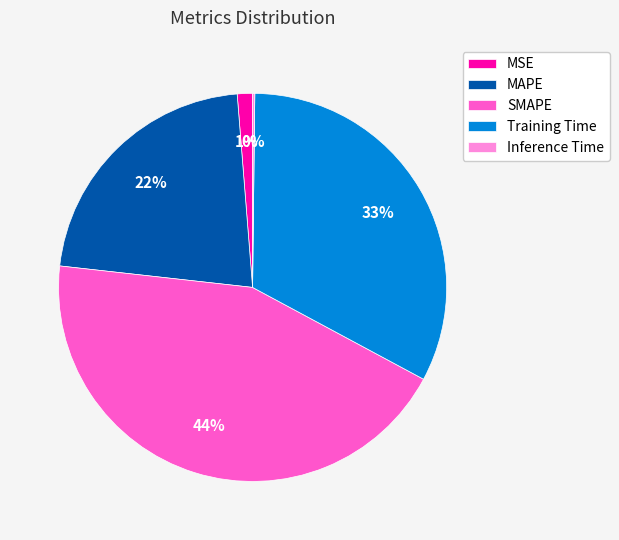

Is there any slice that represents more than half of the pie?

No